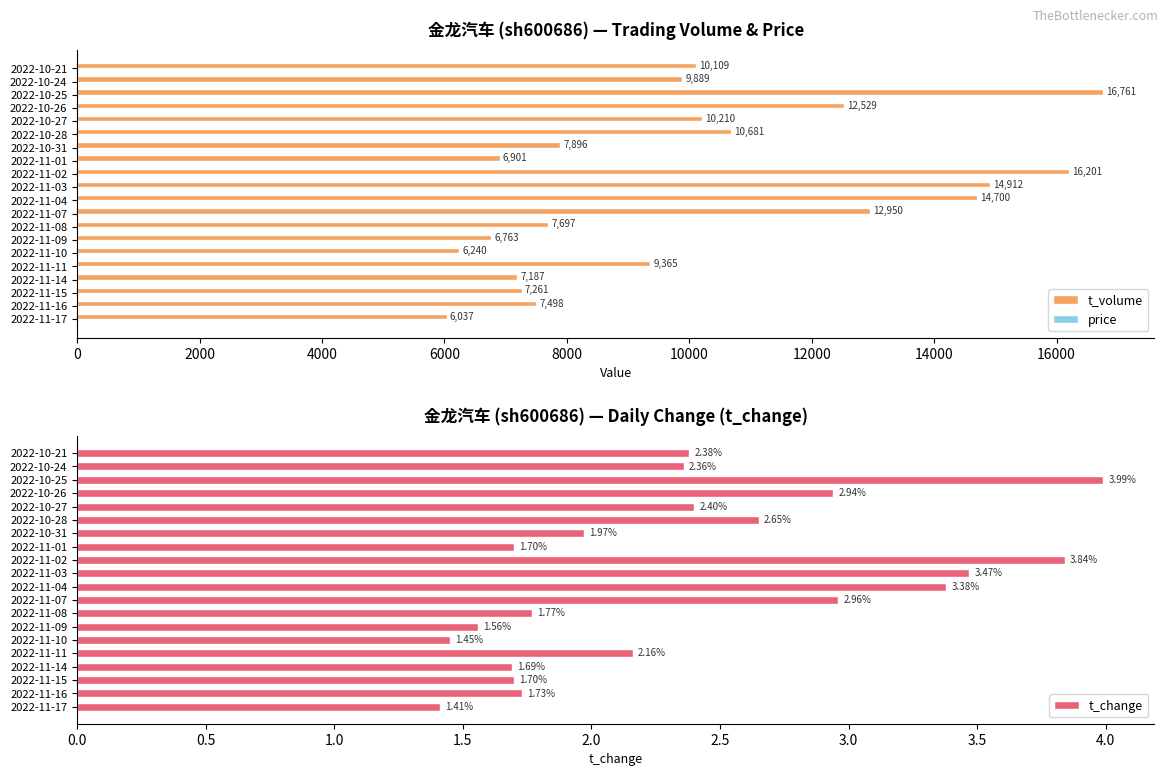

What is the maximum value for t_volume?

16761.0